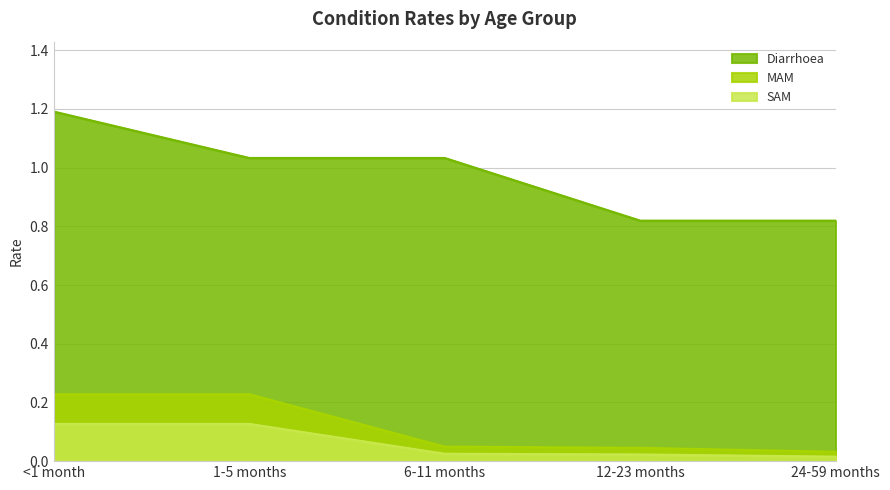

Does the chart have visible grid lines?

Yes